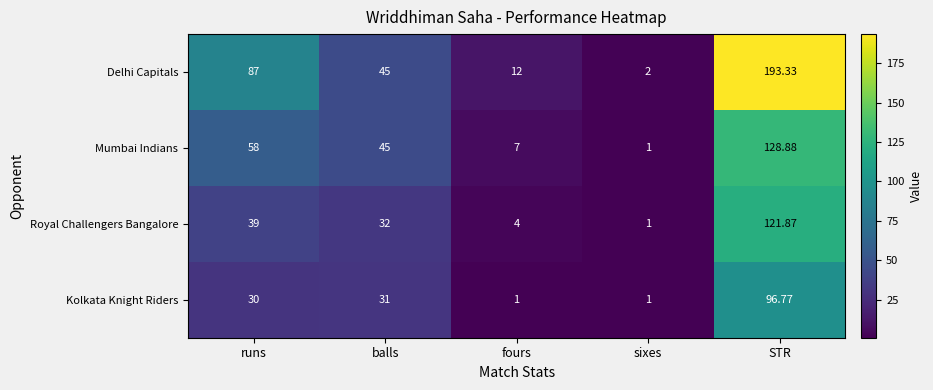

At which label does Mumbai Indians reach its minimum?

sixes